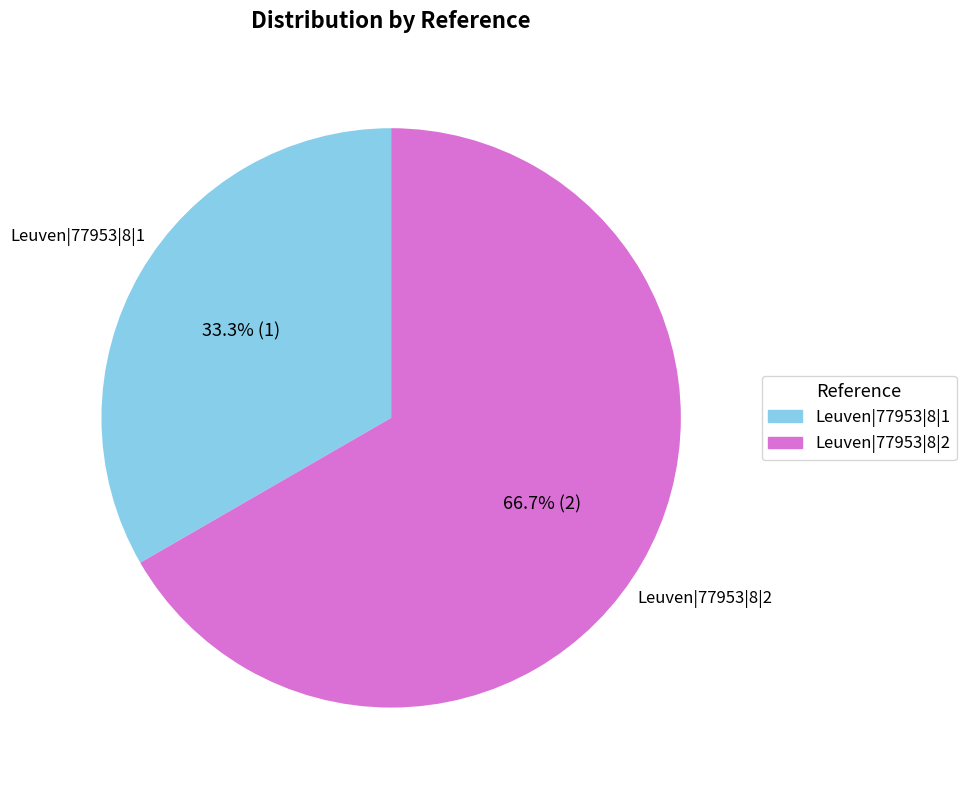

The Leuven|77953|8|2 slice represents 81% of the pie. True or false?

False